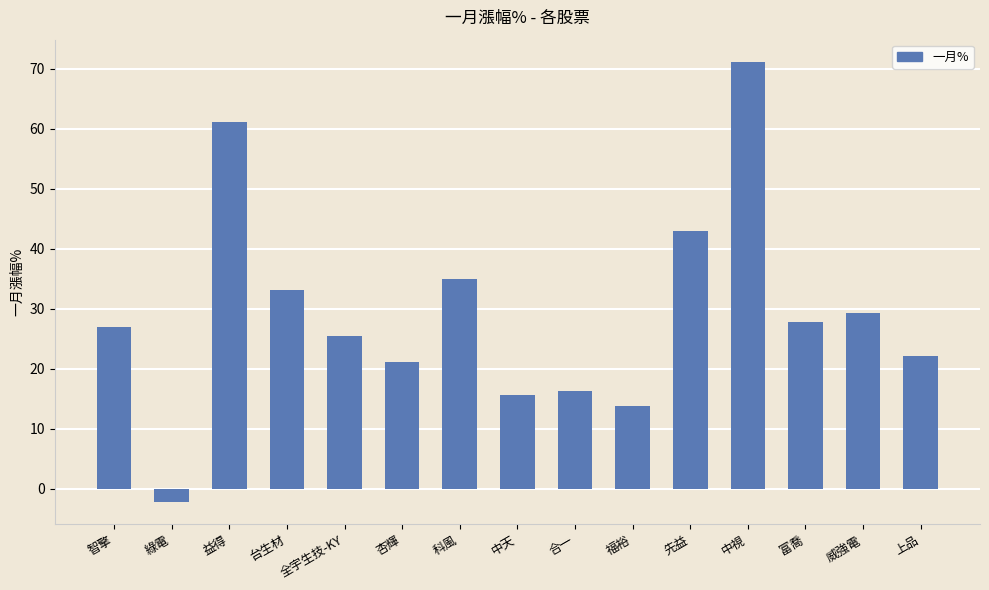

What is the ratio of the value at 合一 to the value at 富喬?

0.6